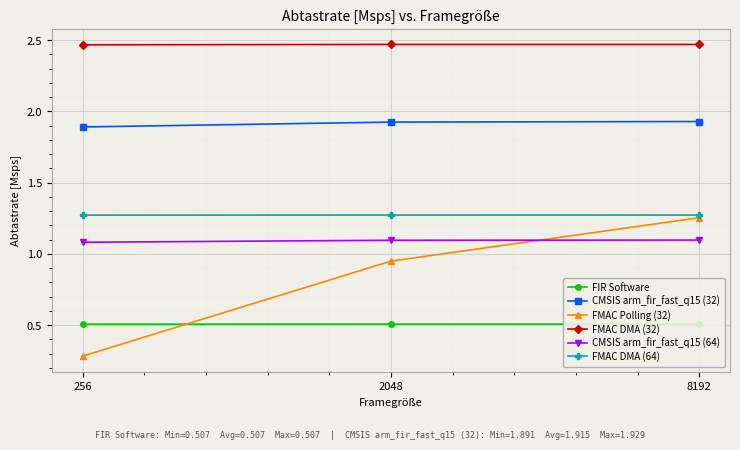

Between 8192 and 2048, which is larger?

8192